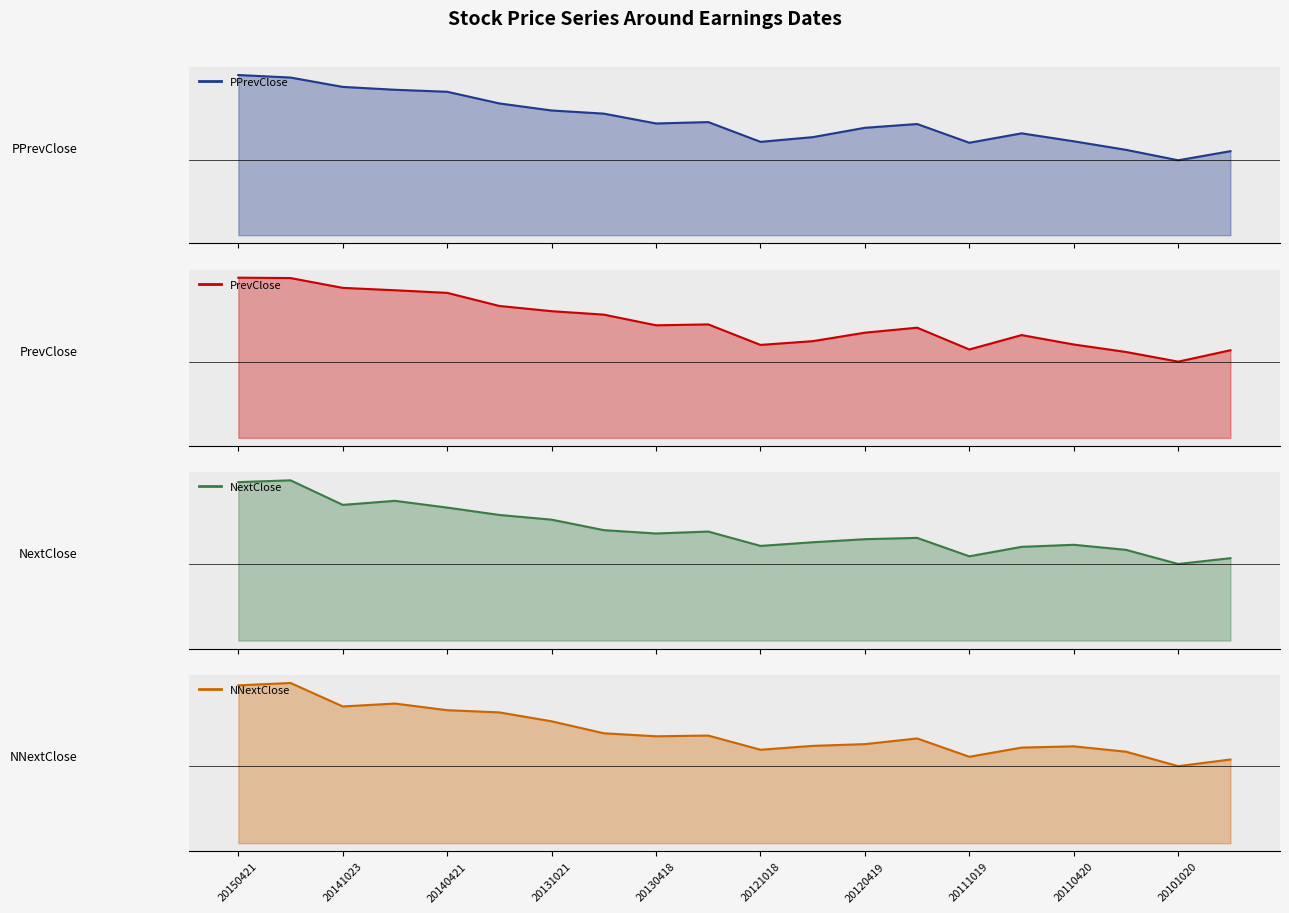

After their last crossing, which series has the higher values: PPrevClose or NextClose?

NextClose